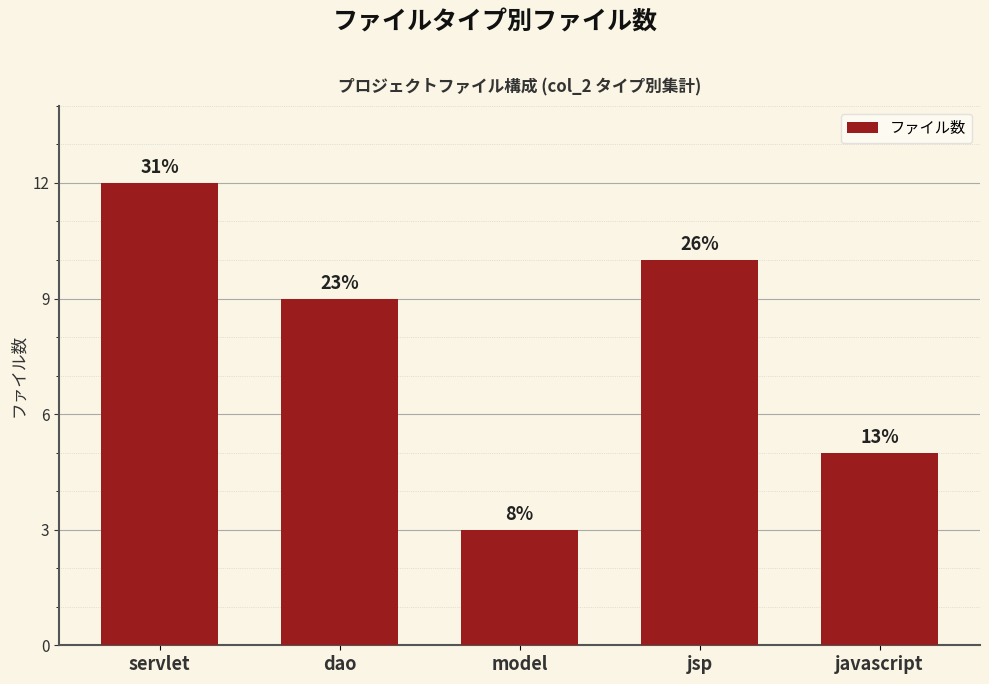

Is it true that the value at javascript is 5?

True